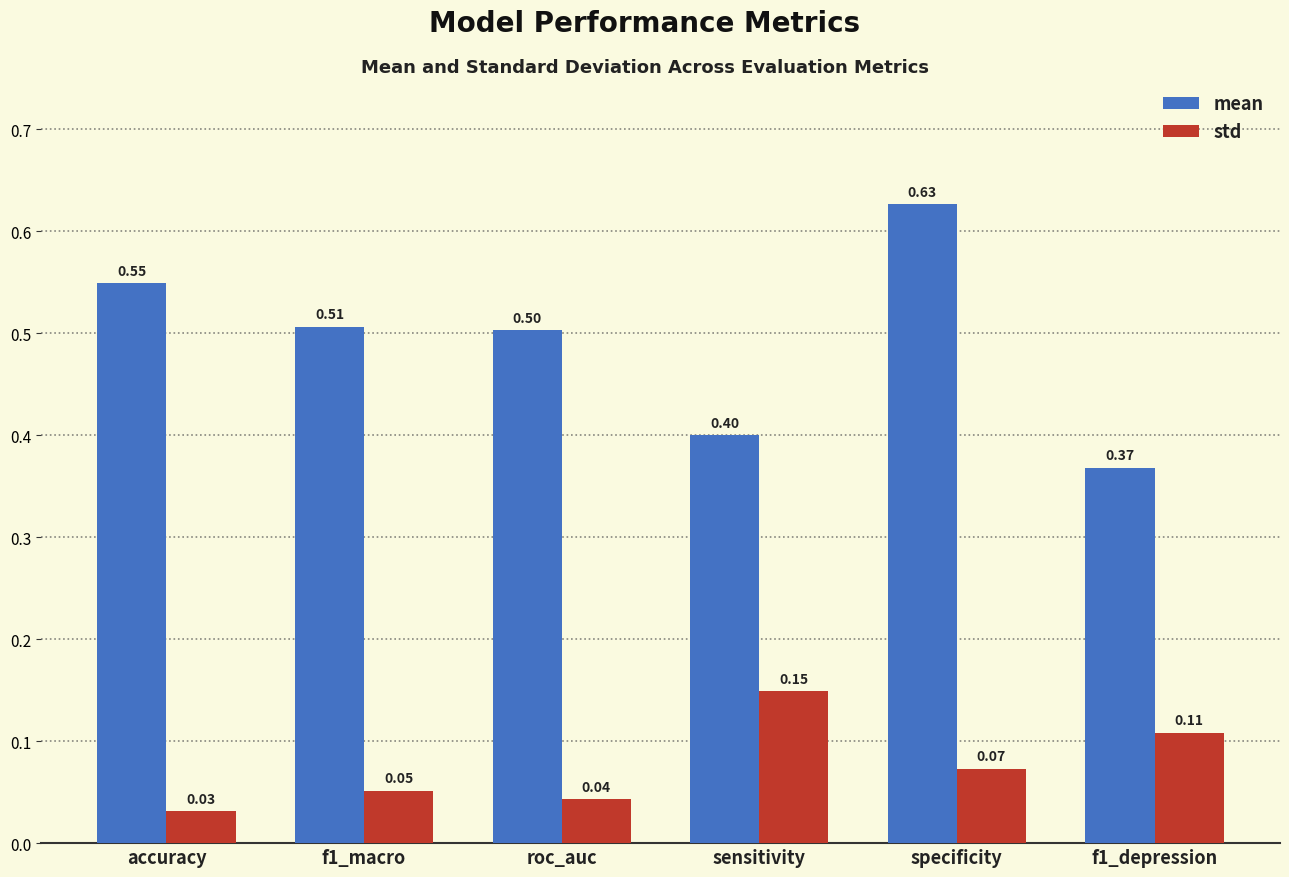

What is the sum of the mean values at specificity and accuracy?

1.2